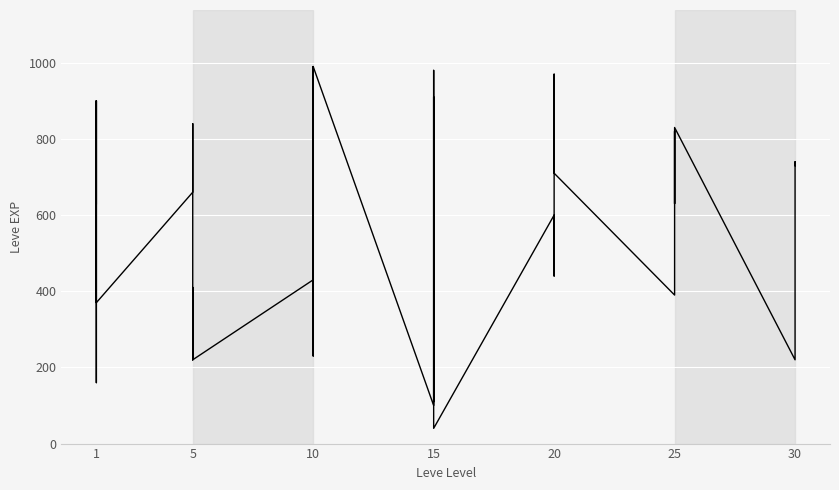

How many data points does each series have?

40